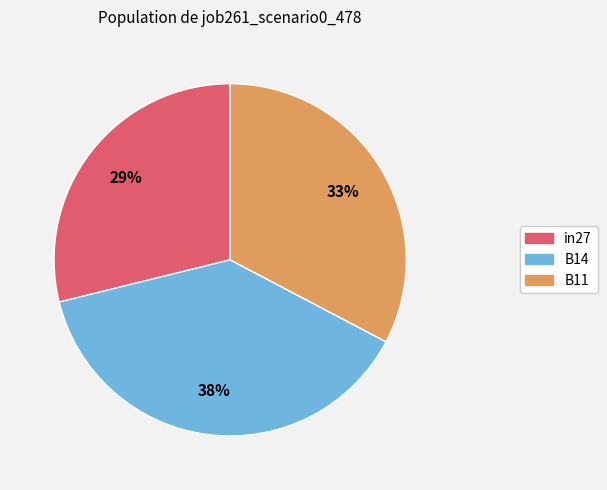

How many segments does this pie chart have?

3